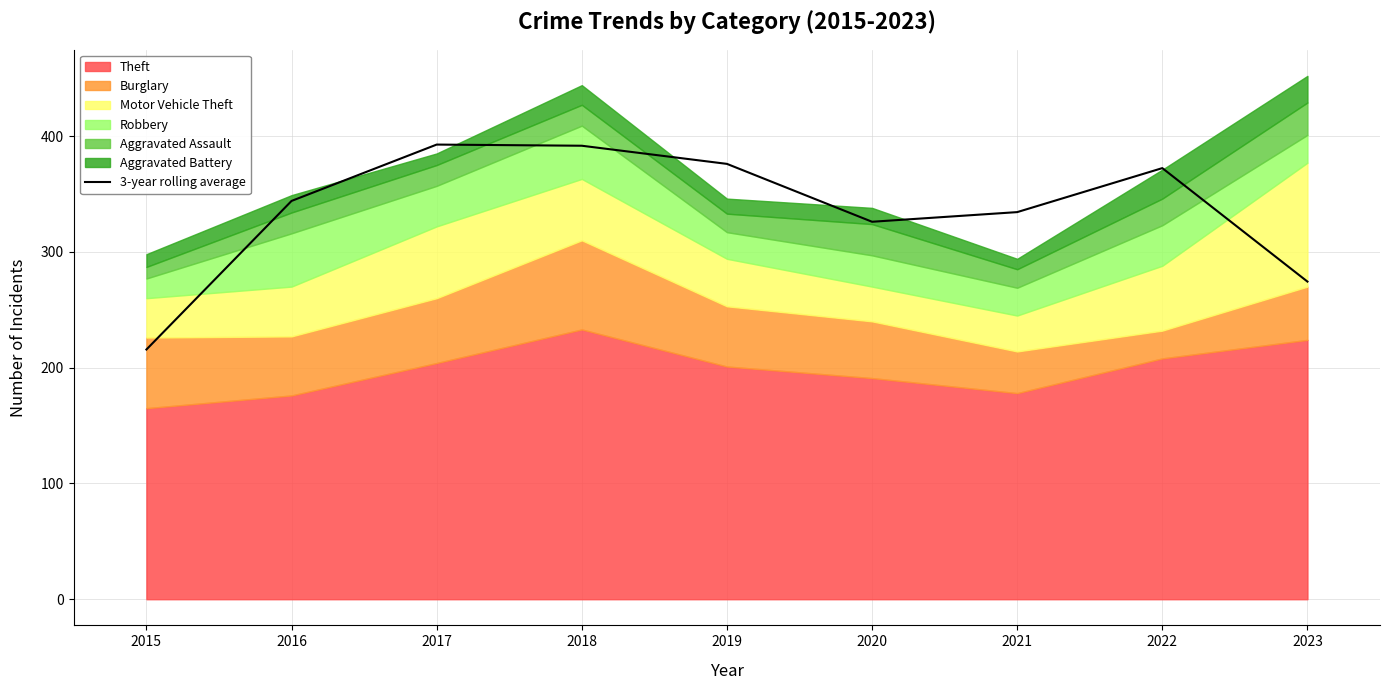

Reading left to right, transcribe all the data shown in this chart.

2015=215.7	2016=344.0	2017=392.7	2018=391.7	2019=376.0	2020=326.0	2021=334.3	2022=372.3	2023=274.3